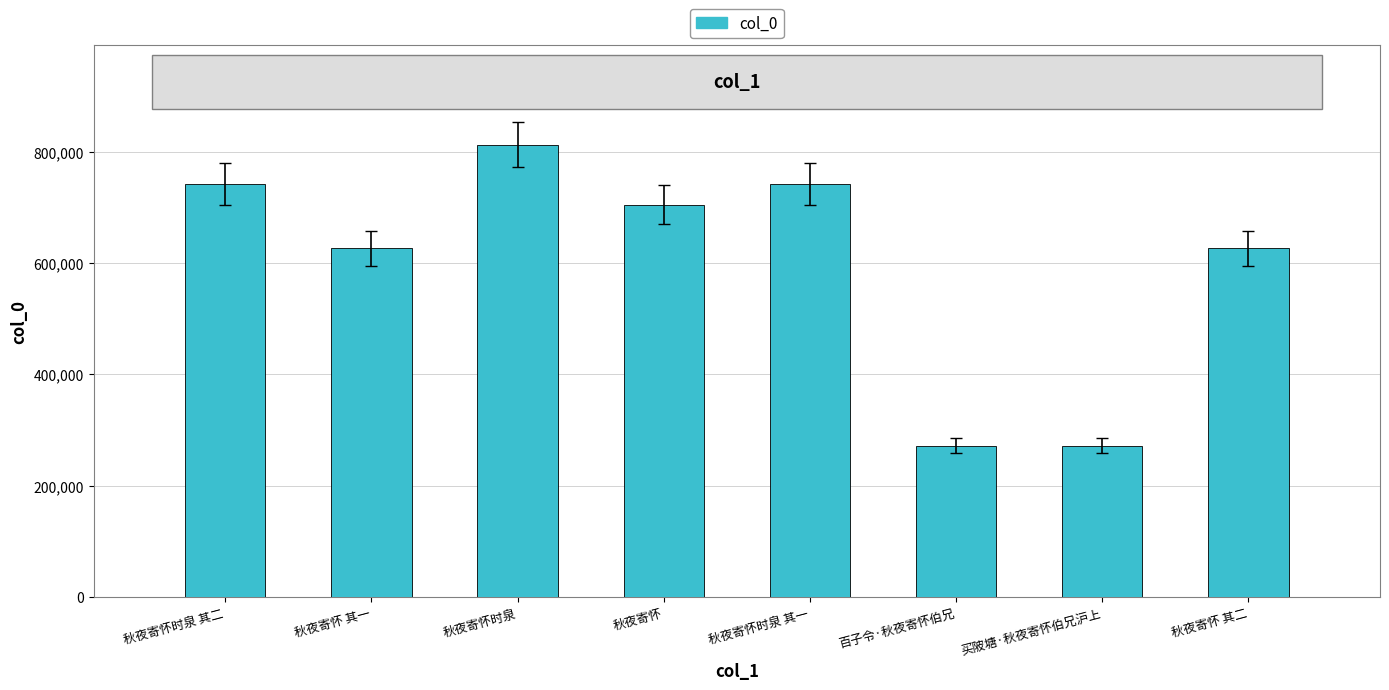

What is the label of the 1st bar from the right?

秋夜寄怀 其二